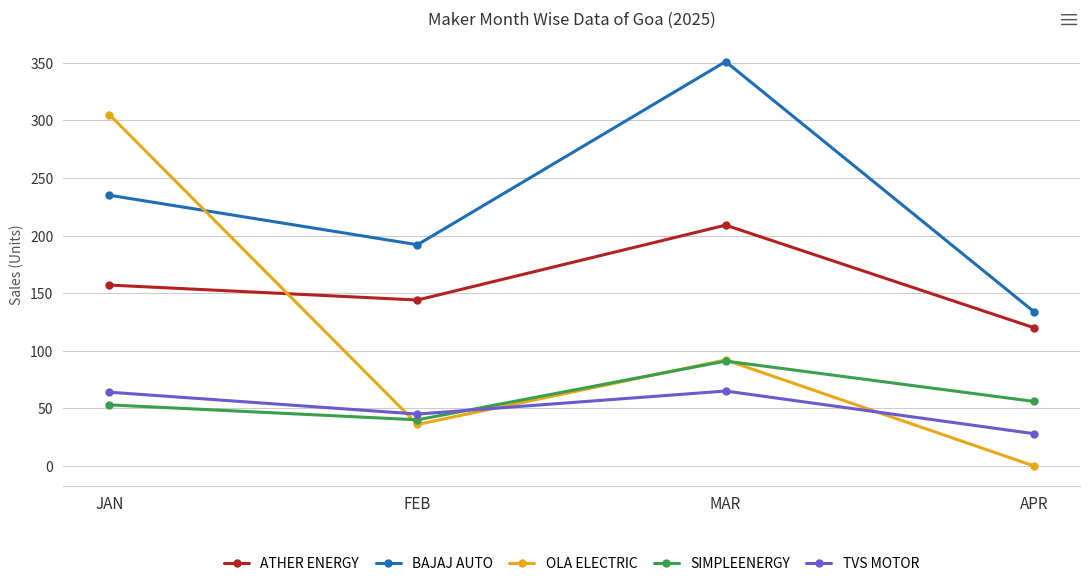

What is the value of the BAJAJ AUTO point at the 1st from the left?

235